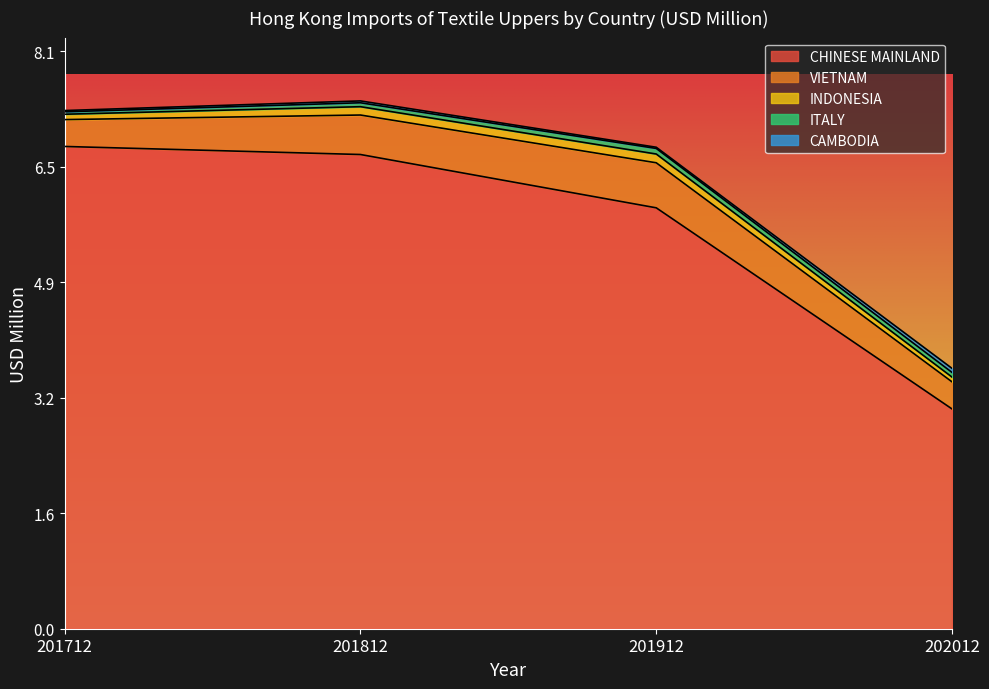

Which series changed the most between 201712 and 202012?

CHINESE MAINLAND